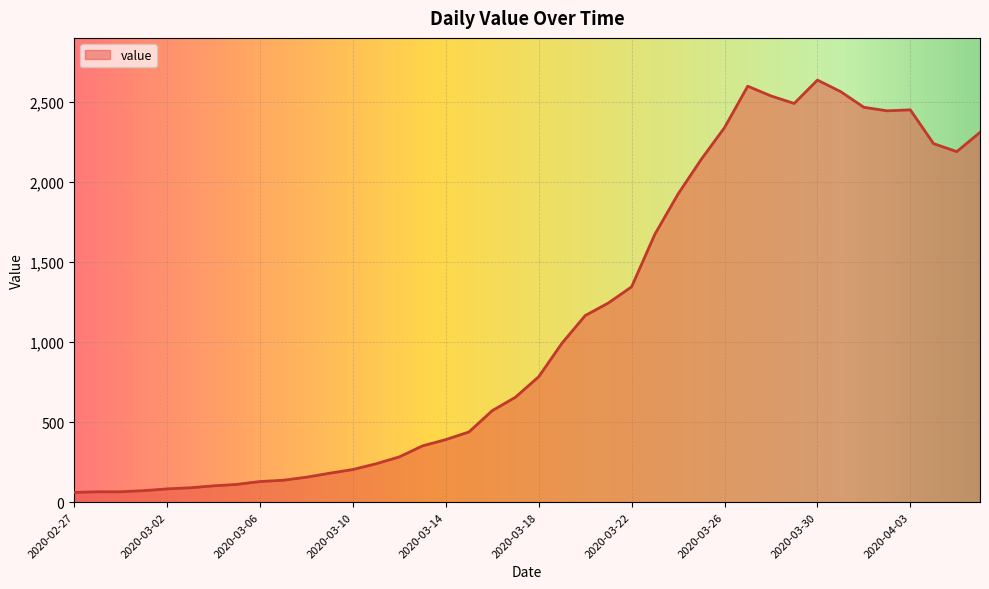

What is the average value?

1124